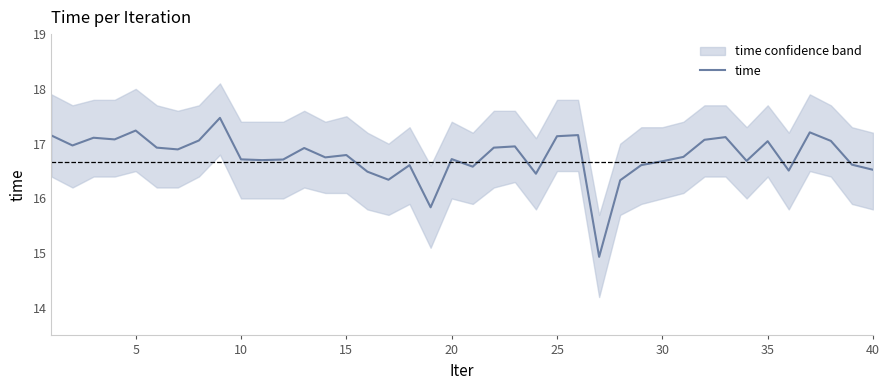

What is the minimum value shown in the chart?

14.9